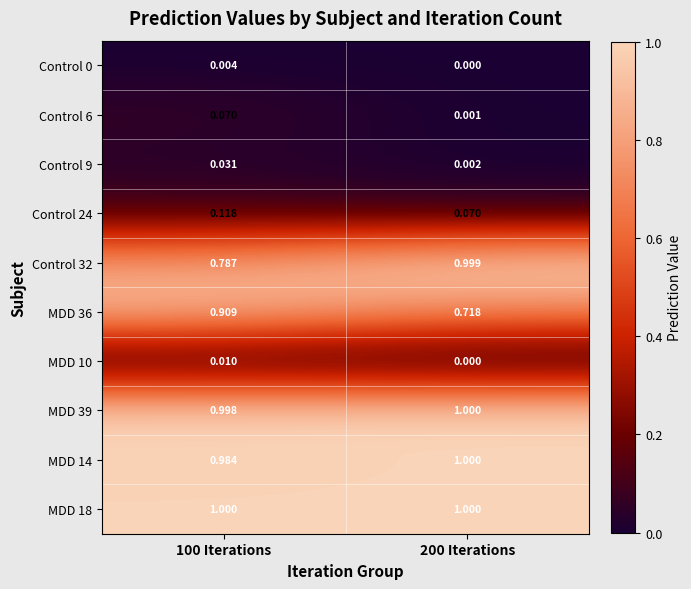

Is the value of MDD 36 at 100 Iterations greater than the value of Control 24 at 200 Iterations?

Yes